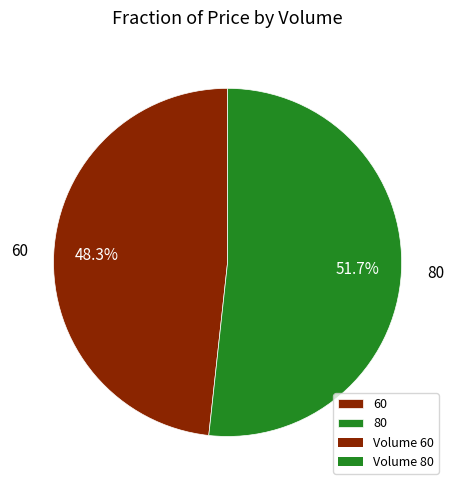

To the nearest percent, what percentage of the pie is 80?

52%